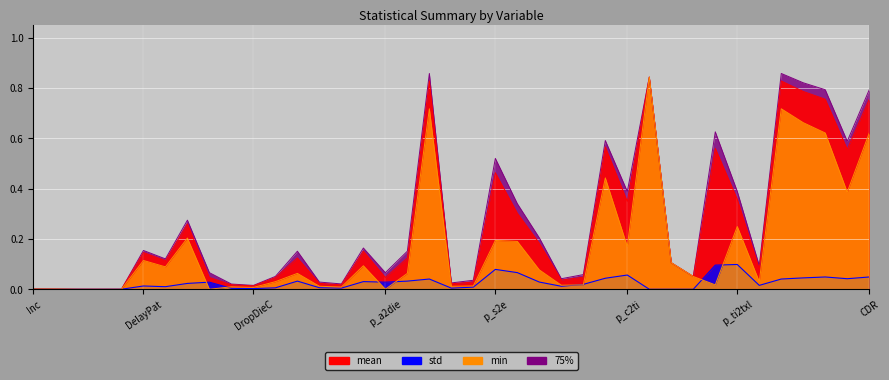

At how many categories does at least one series exceed 0?

39